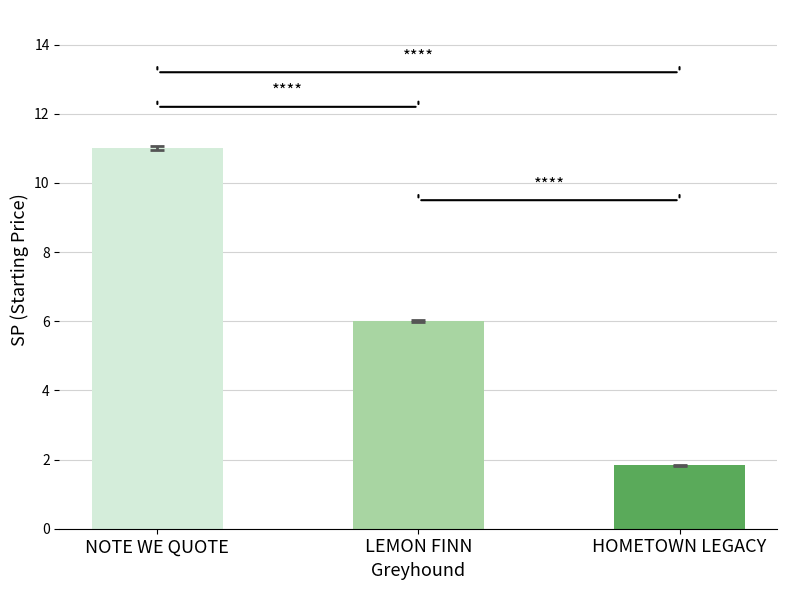

What is the average value?

6.3